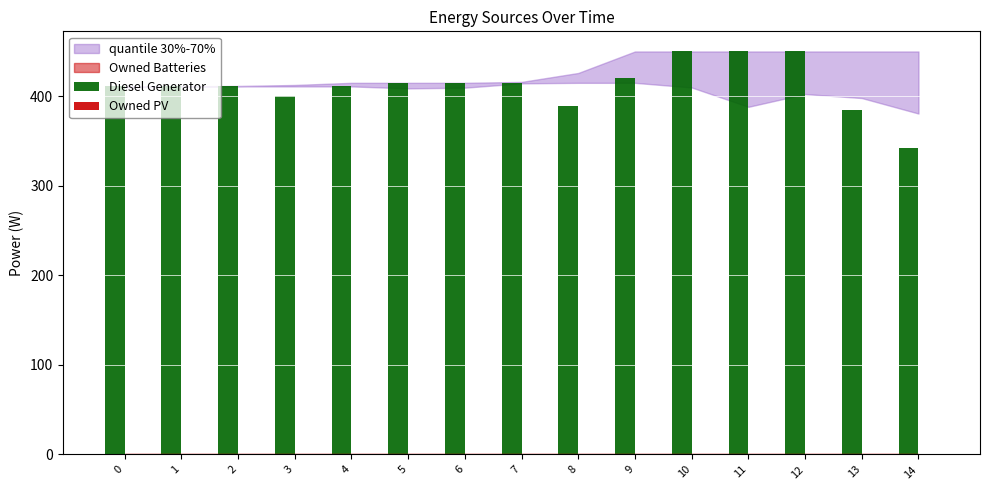

How many bars are there in total?

15